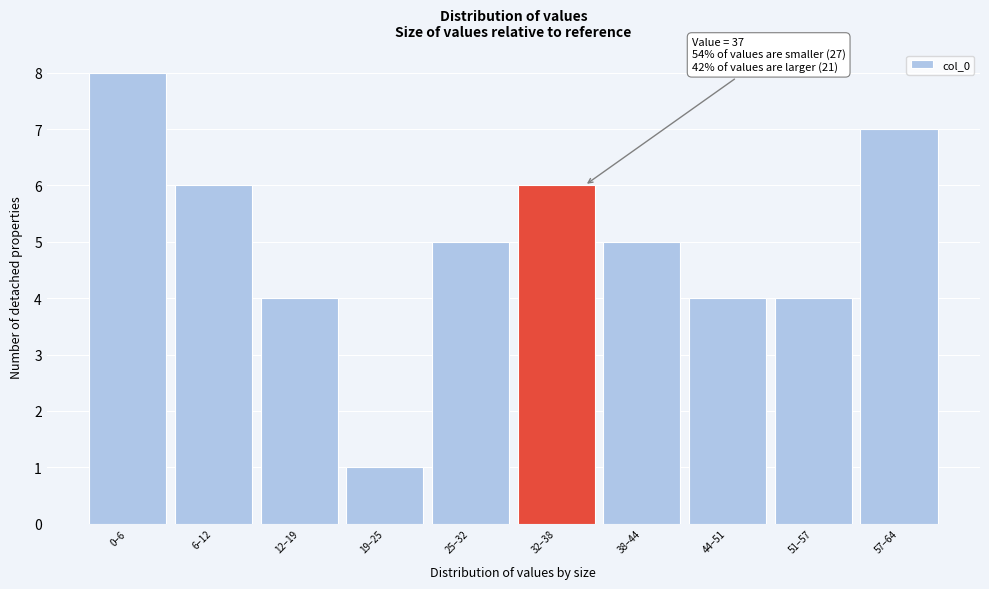

Reading left to right, list all the values displayed in this chart.

8	6	4	1	5	6	5	4	4	7